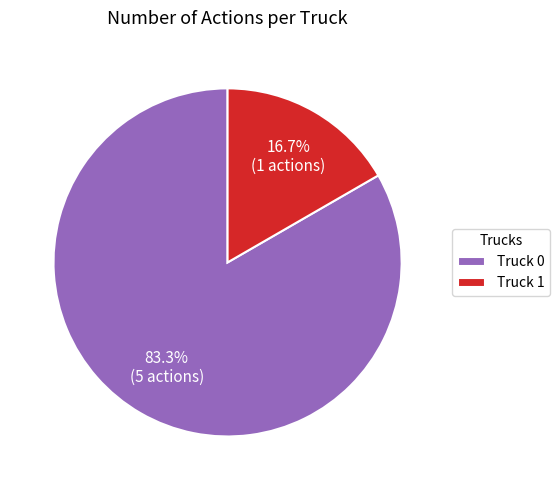

What is the smallest slice in the pie chart?

Truck 1